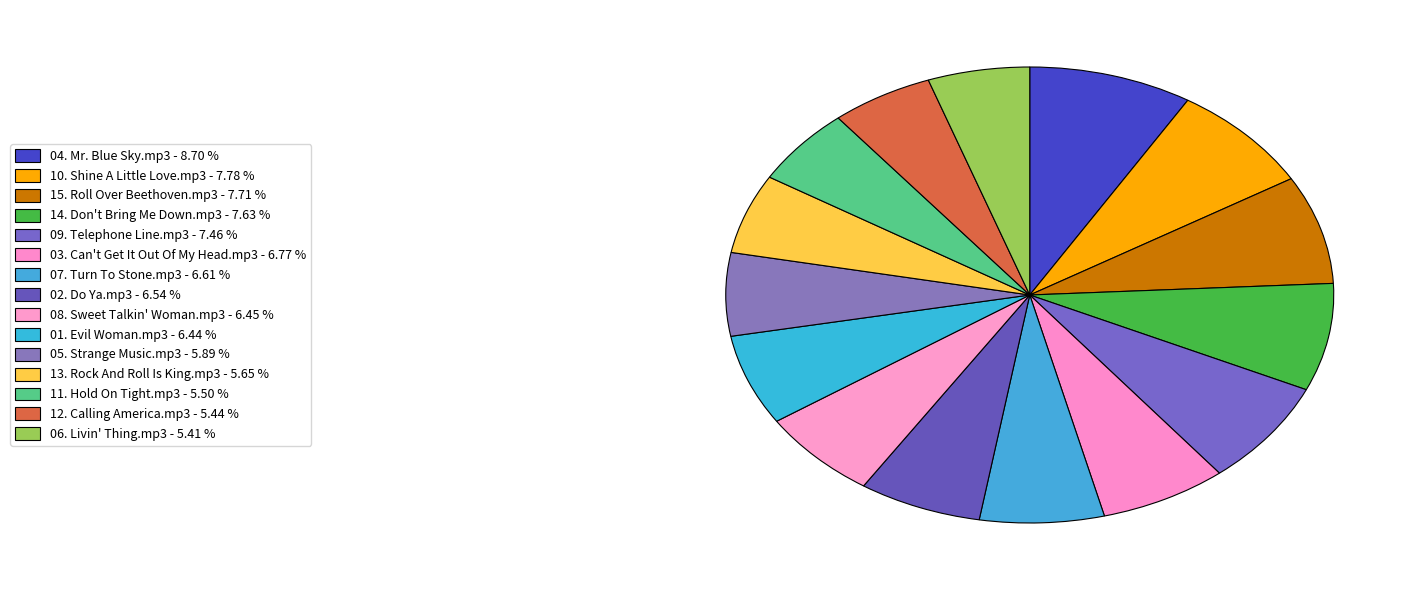

What percentage do 03. Can't Get It Out Of My Head.mp3 and 06. Livin' Thing.mp3 together represent?

12.2%